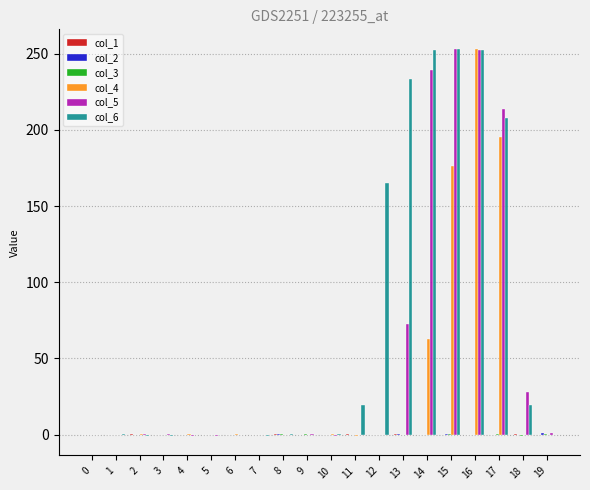

What is the sum of the col_4 values at 15 and 13?

176.2